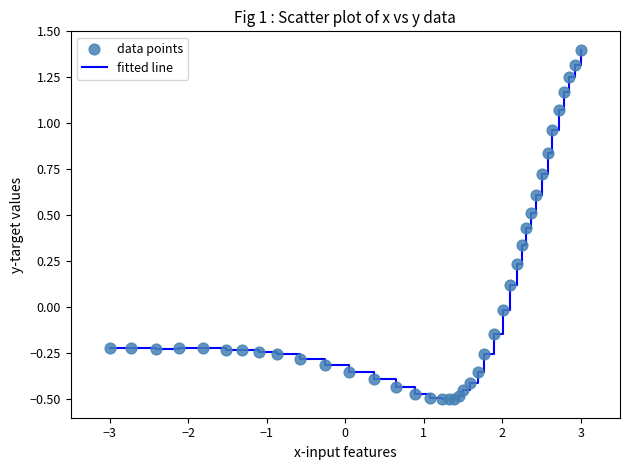

What is the difference between the maximum and minimum values?

1.9